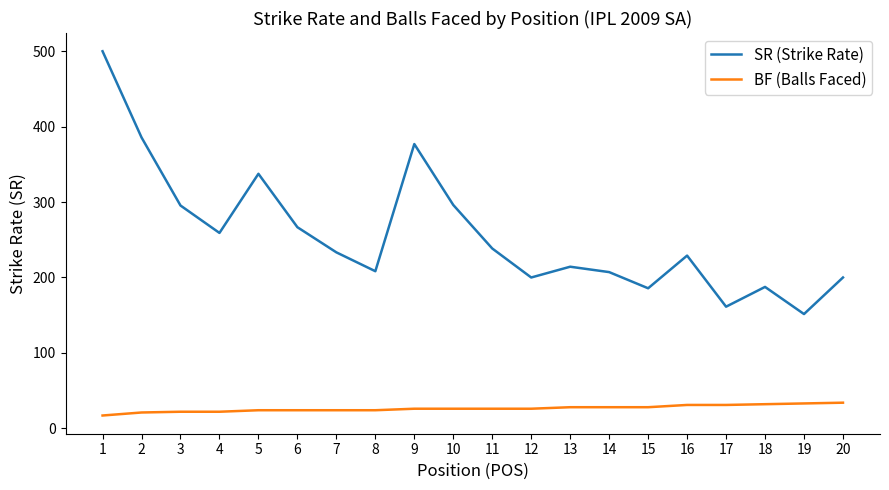

What is the sum of all BF (Balls Faced) values?

527.0